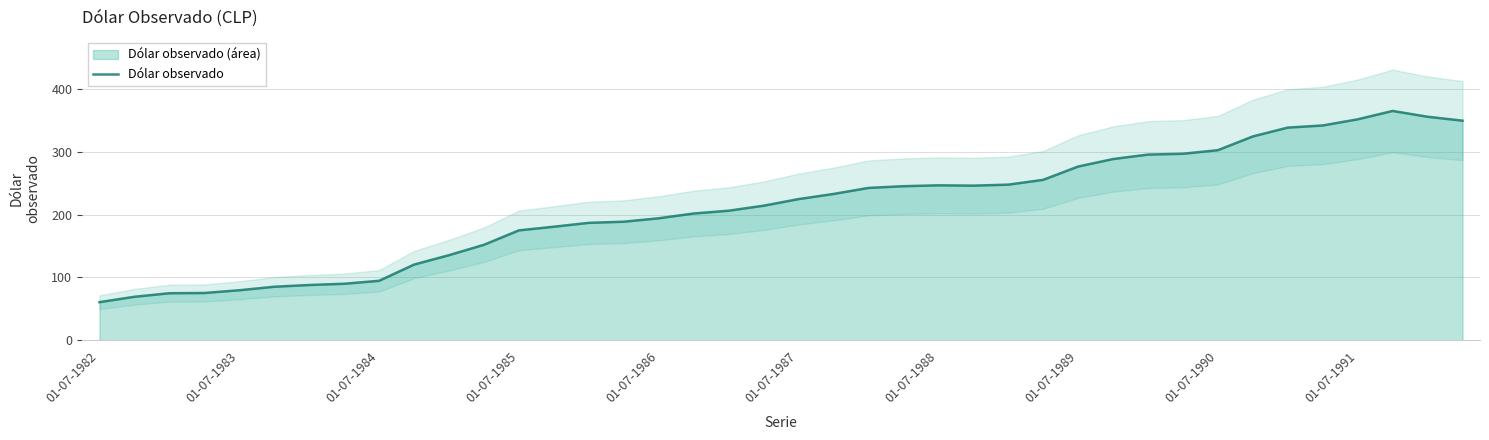

What is the sum of all values?

8497.7